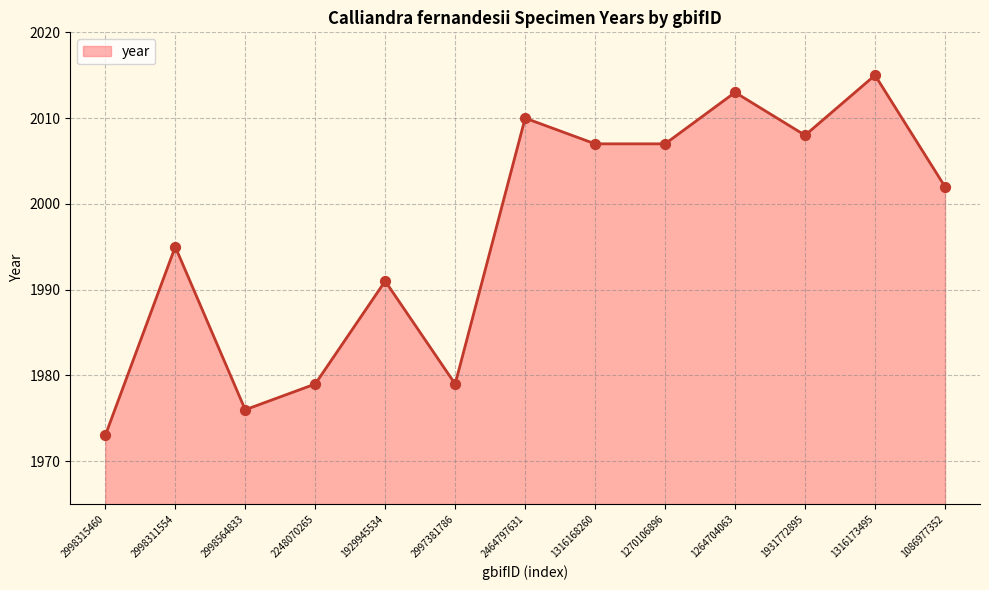

Approximately how many times larger is the value at 1086977352 compared to 2464797631?

1.0